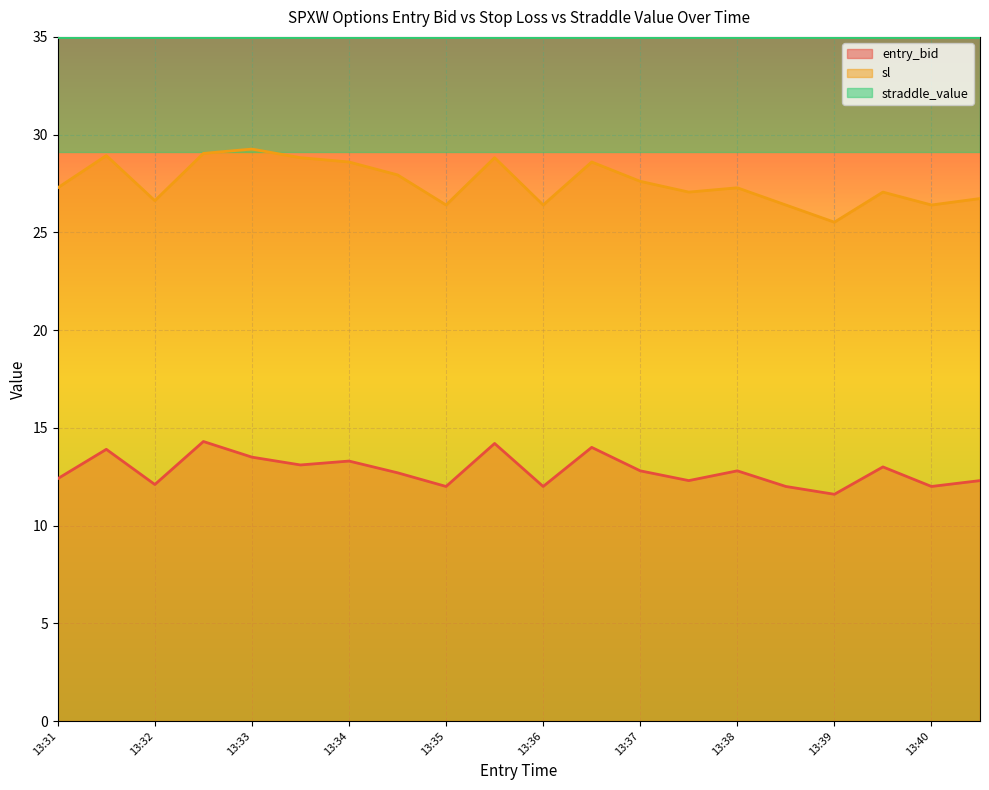

True or false: sl and entry_bid cross at least once.

False